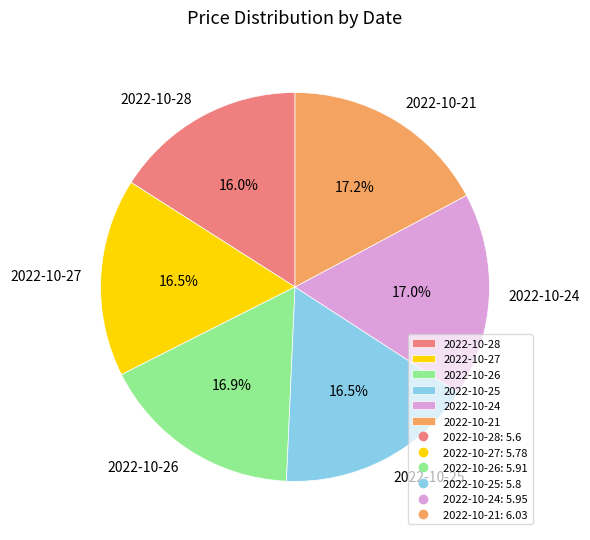

Which slice is the smallest?

2022-10-28